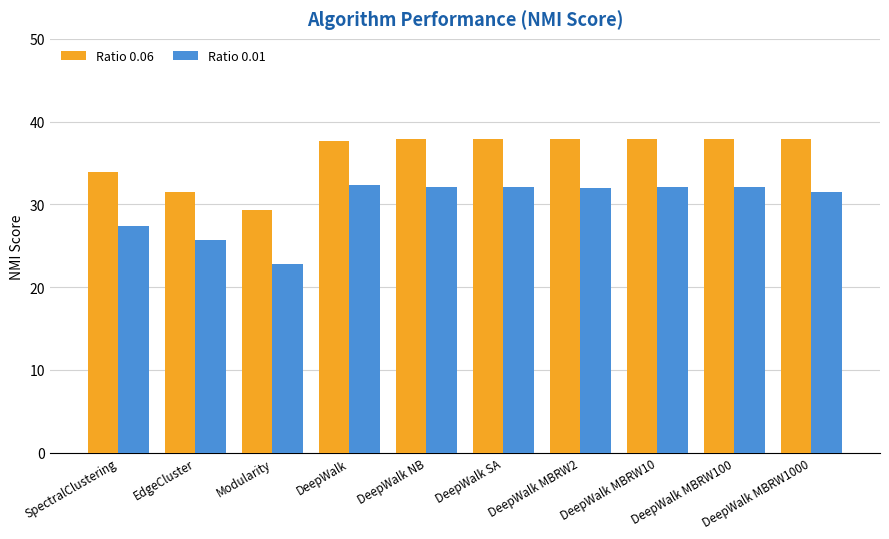

How many series are shown in this chart?

2